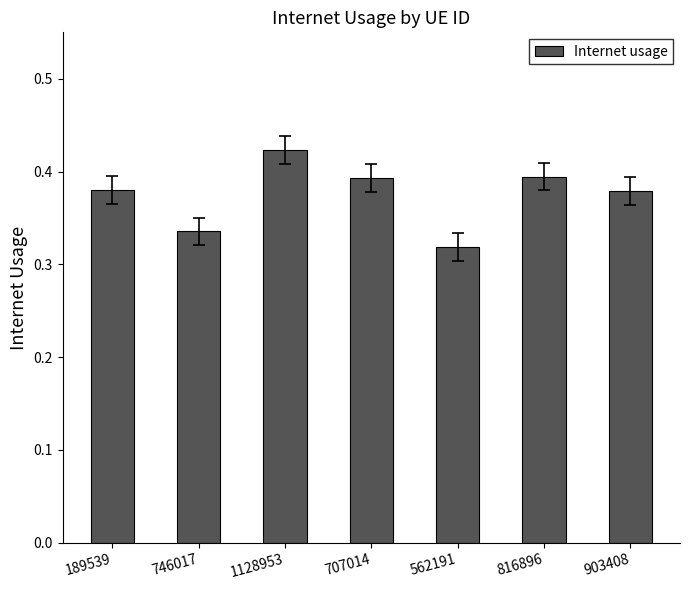

Is it true that the value at 1128953 is 0.4?

True